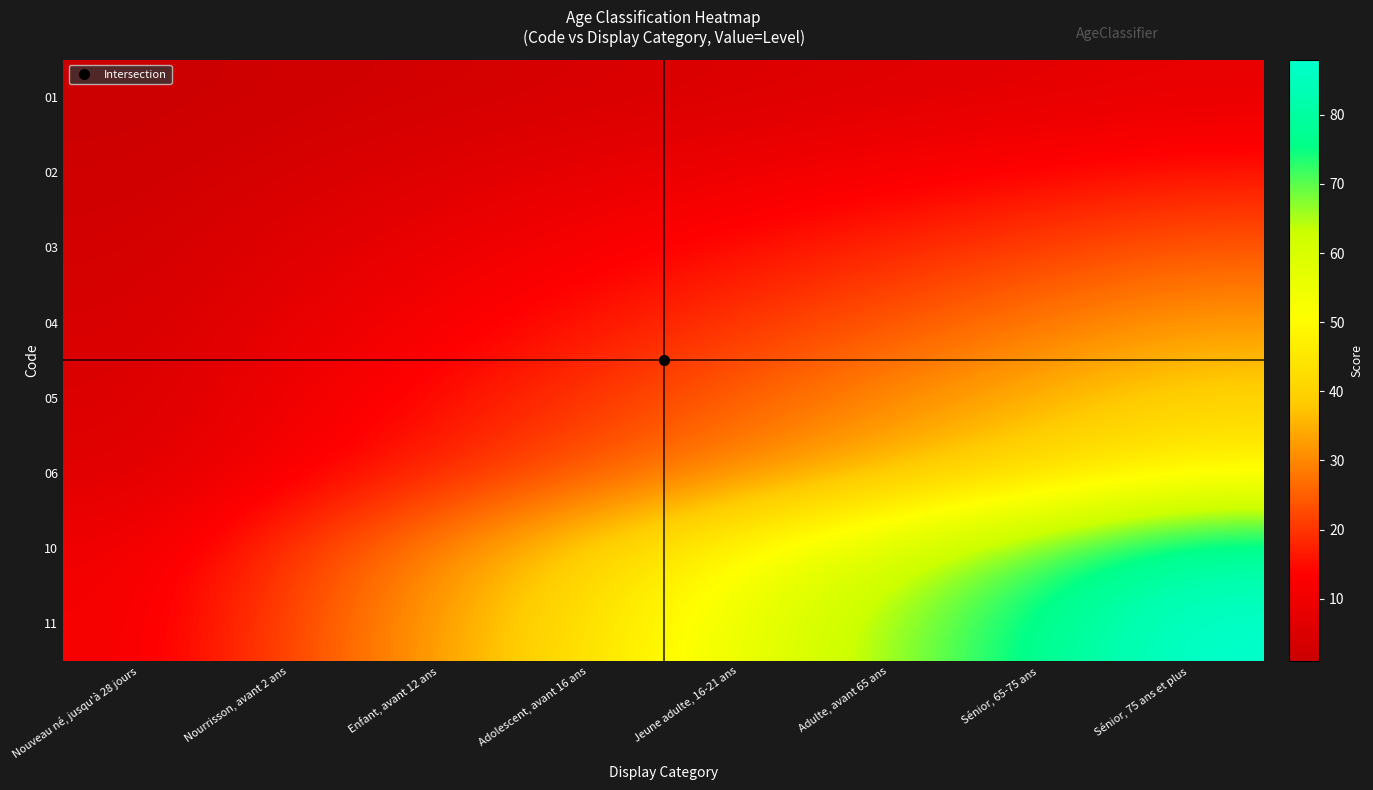

Which series has the largest total across all categories?

11